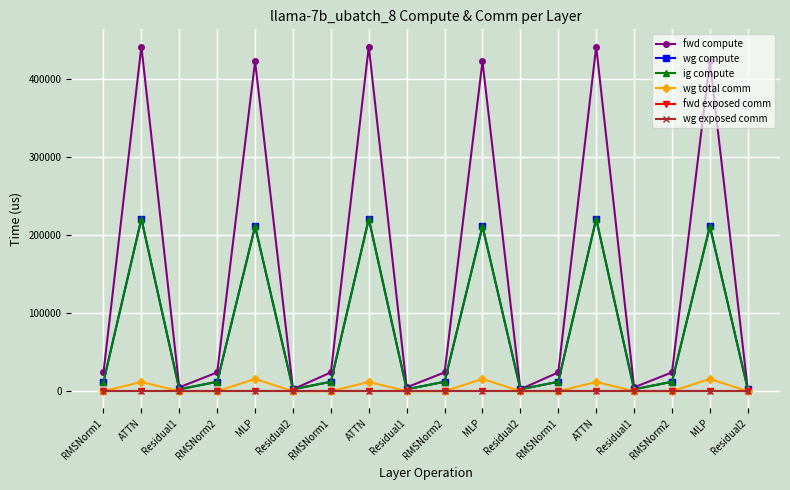

Rank the series by their maximum value, from highest to lowest.

fwd compute, wg compute, ig compute, wg total comm, fwd exposed comm, wg exposed comm